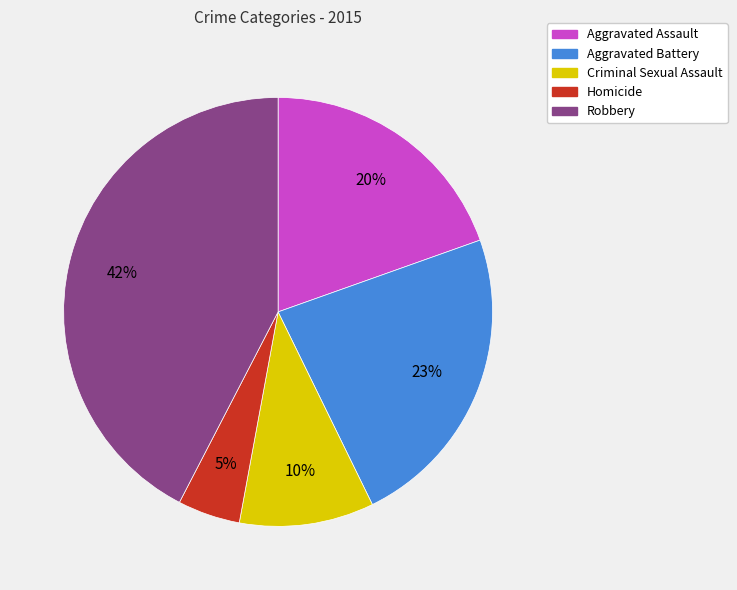

Does Aggravated Assault account for over 50% of the chart?

No